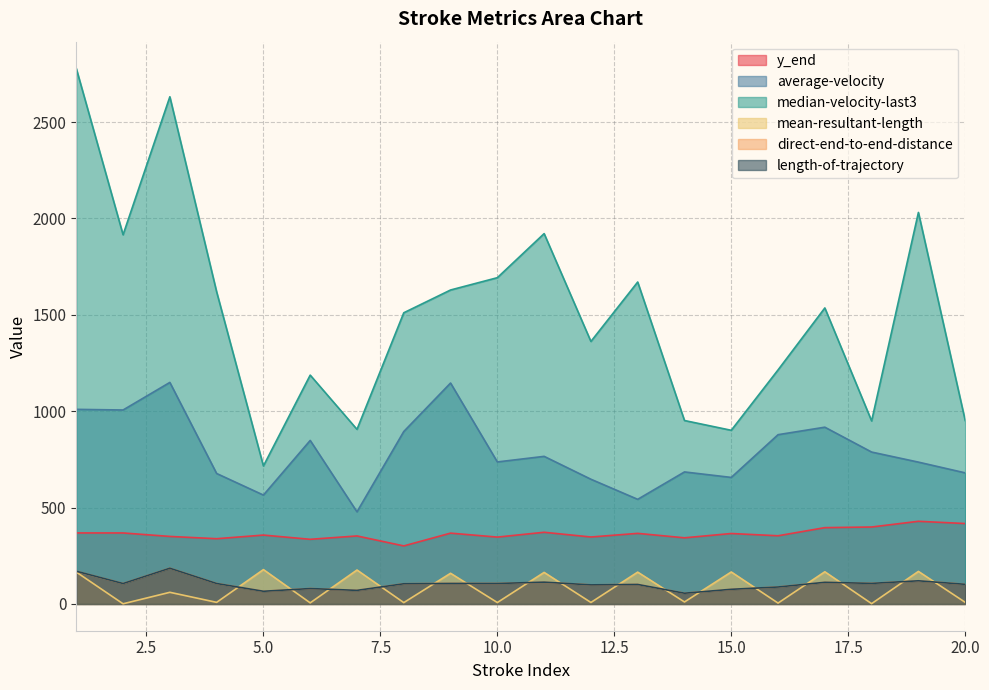

Which series has the largest total across all categories?

median-velocity-last3